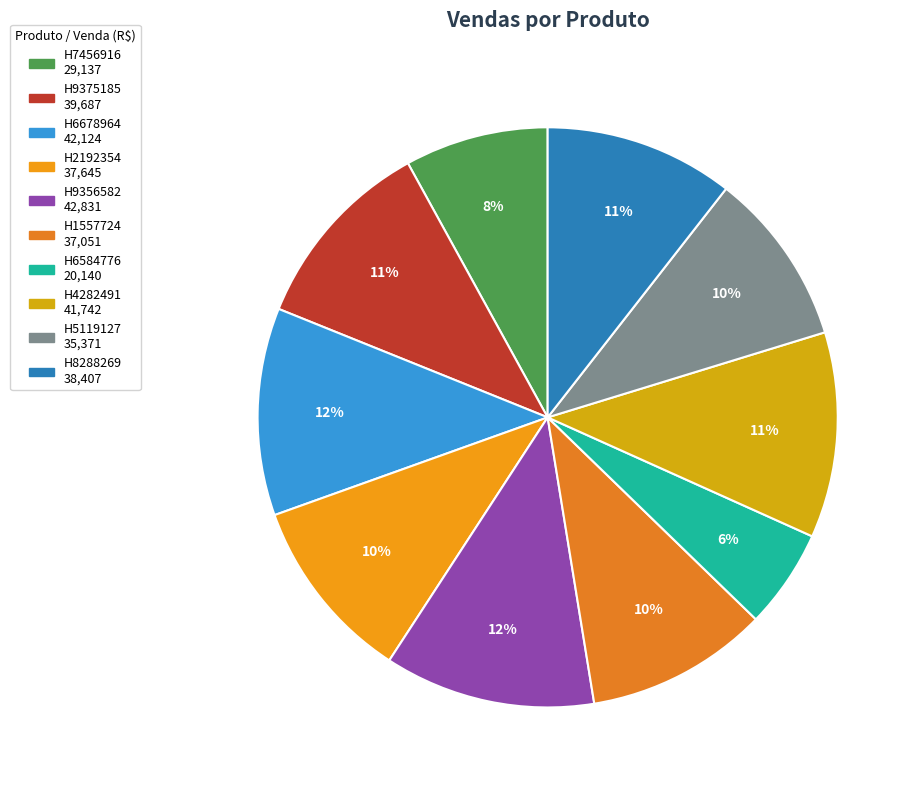

How many segments does this pie chart have?

10